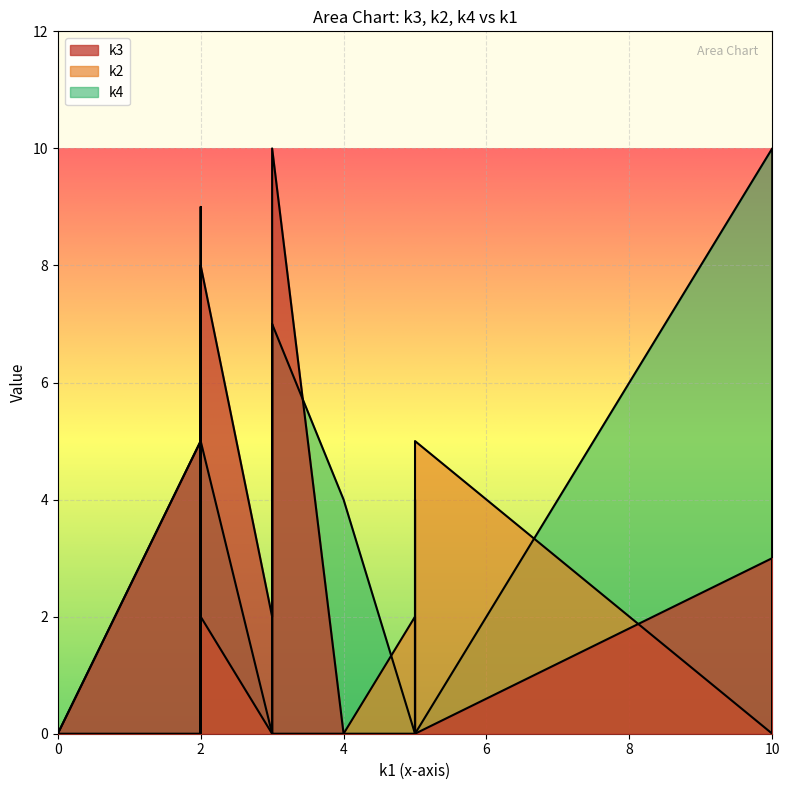

What are all the series names shown in the legend?

k3, k2, k4